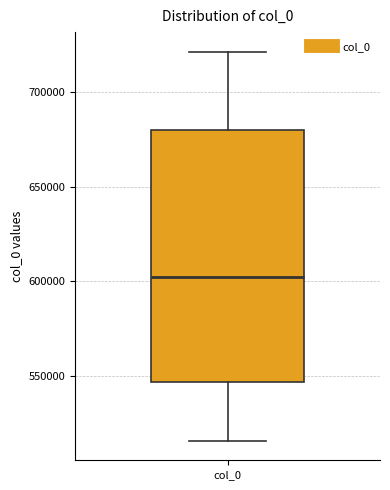

Transcribe this box plot: give where the median line is, the range the box spans, and where the two whiskers end, as read against the y-axis. The values are not printed on the chart, so give them approximately, as read against the axis.

median 600000, box 545000 to 680000, whiskers 515000 to 720000